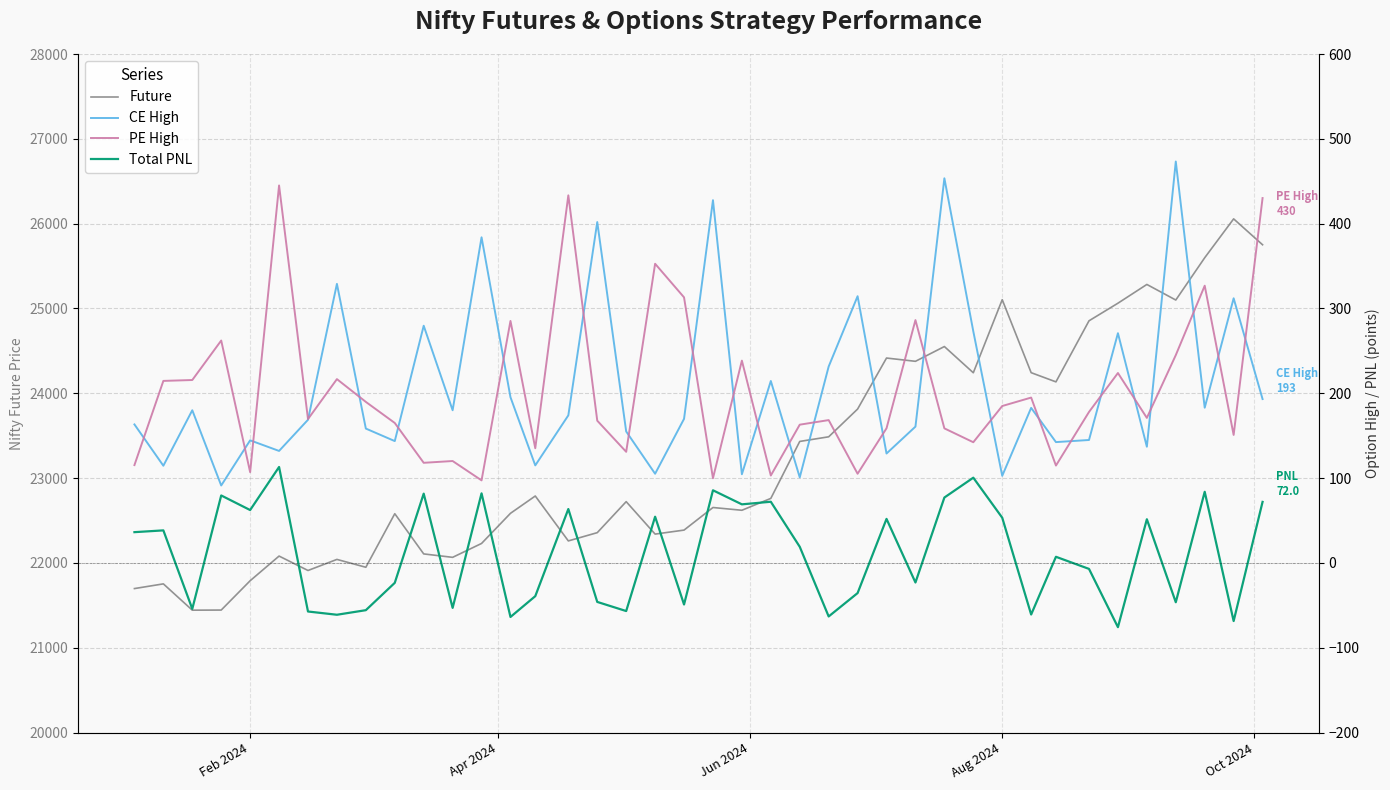

What is the smallest value displayed?

-75.7